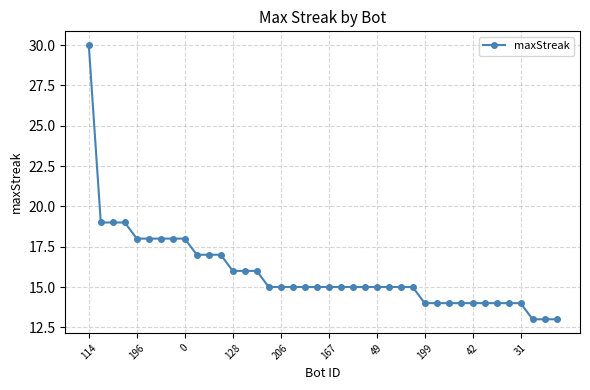

What is the smallest value displayed?

13